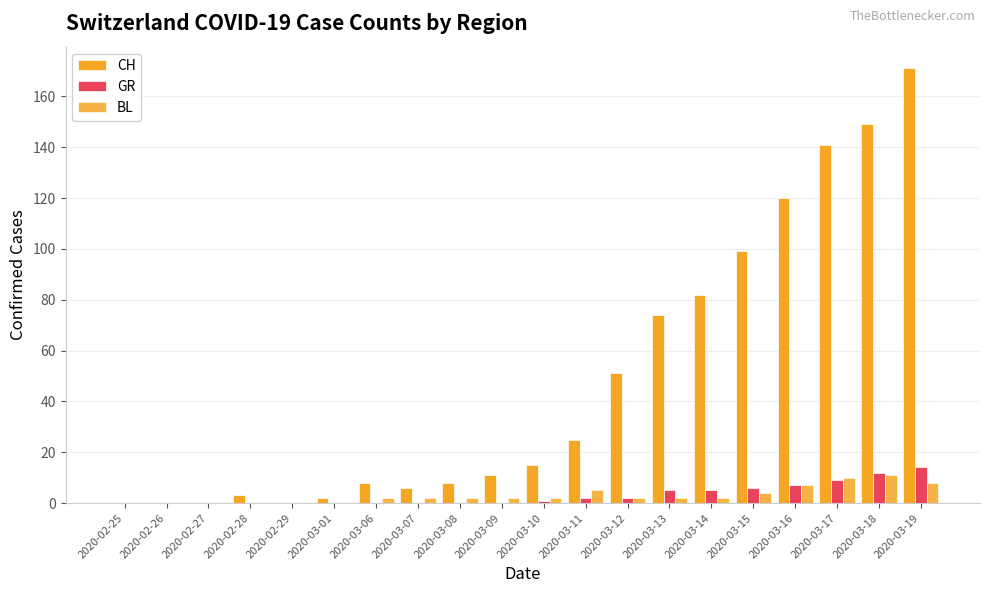

The CH series shows 69 at 2020-02-27. True or false?

False